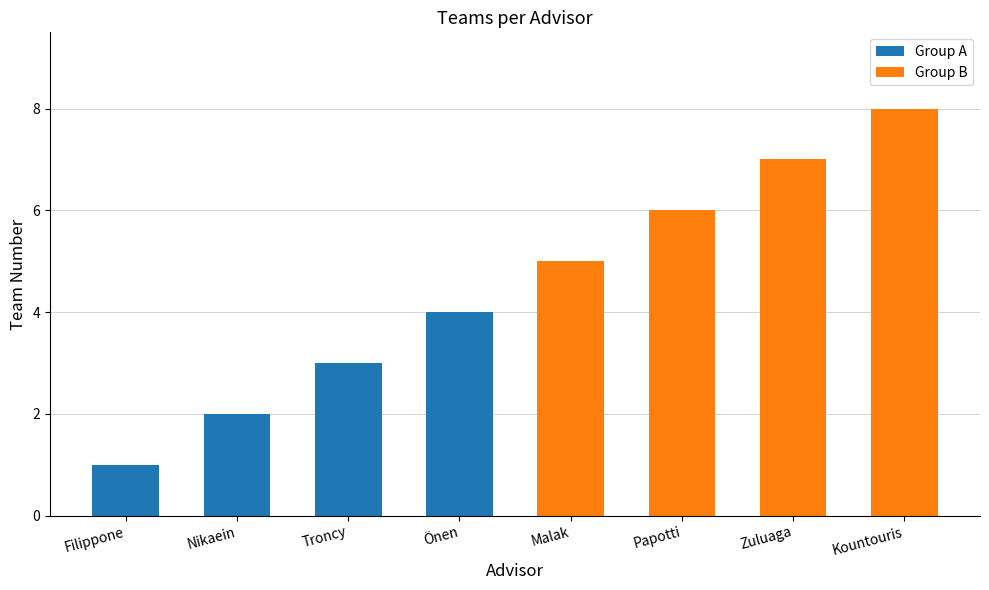

What is the sum of all Group B values?

26